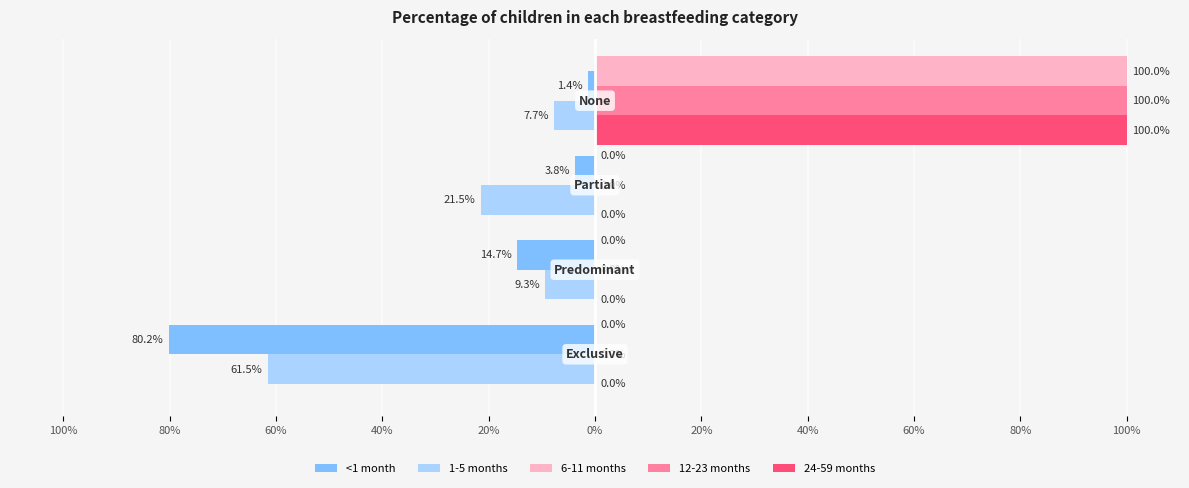

What are all the series names shown in the legend?

<1 month, 1-5 months, 6-11 months, 12-23 months, 24-59 months